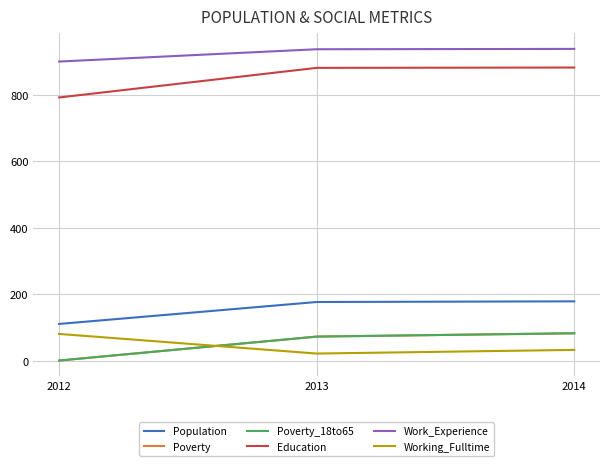

Reading left to right, list all the values displayed in this chart.

Population: 111	177	179
Poverty: 1	73	83
Poverty_18to65: 1	73	83
Education: 792	881	882
Work_Experience: 900	937	938
Working_Fulltime: 81	22	33